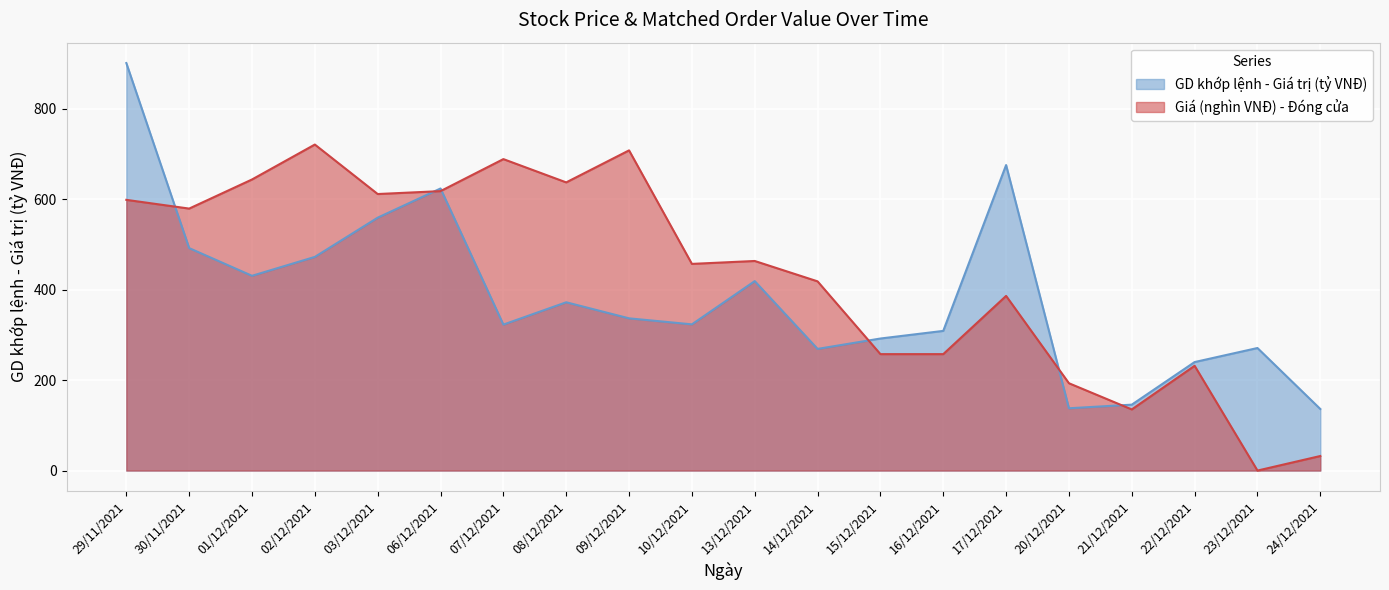

What is the maximum value for GD khớp lệnh - Giá trị (tỷ VNĐ)?

900.6